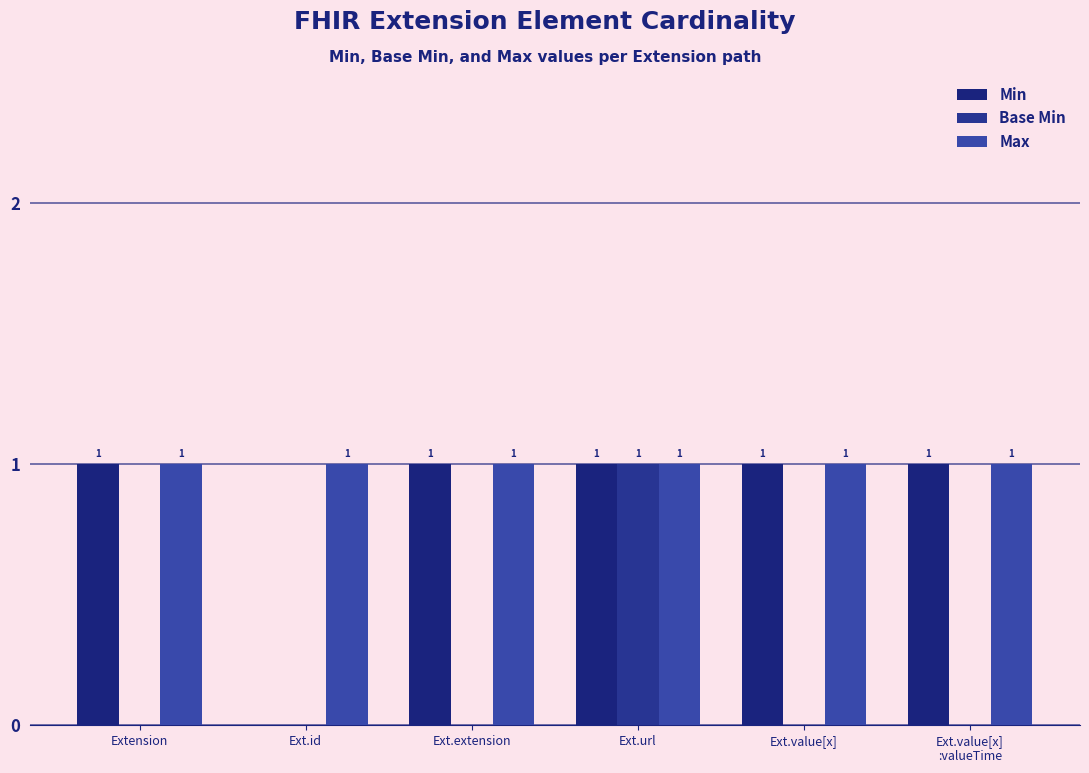

At which category is the sum across all series the highest?

Ext.url